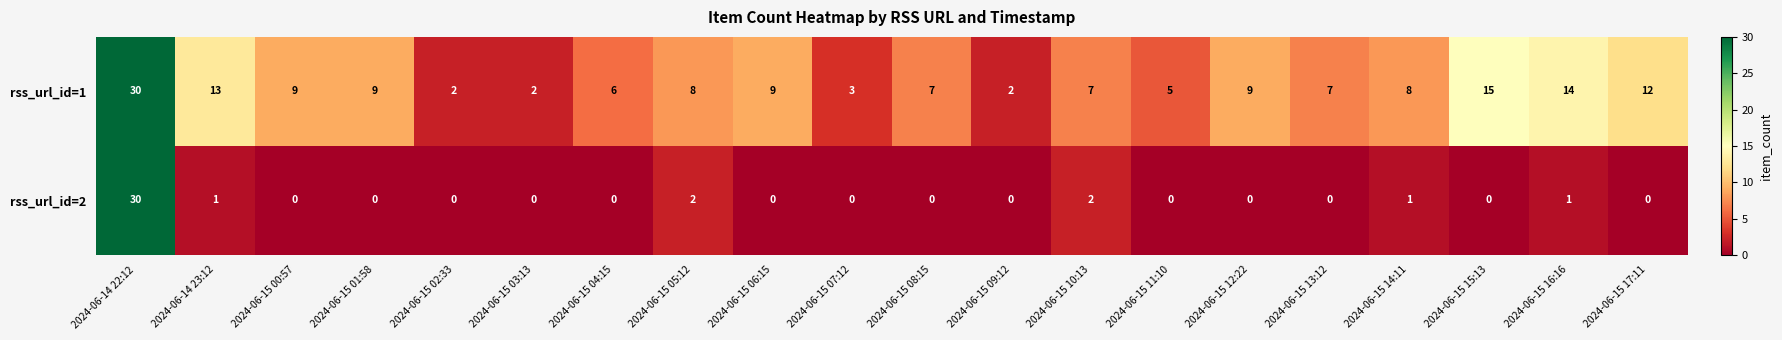

The value of rss_url_id=1 at 2024-06-15 08:15 is 2. True or false?

False